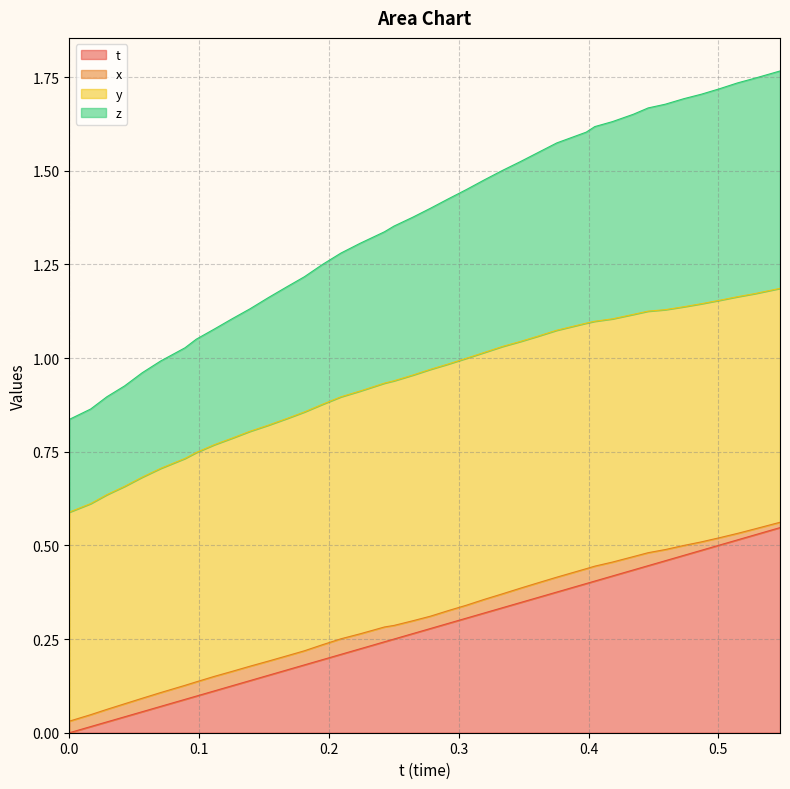

Does the chart display data point markers on the line(s)?

No